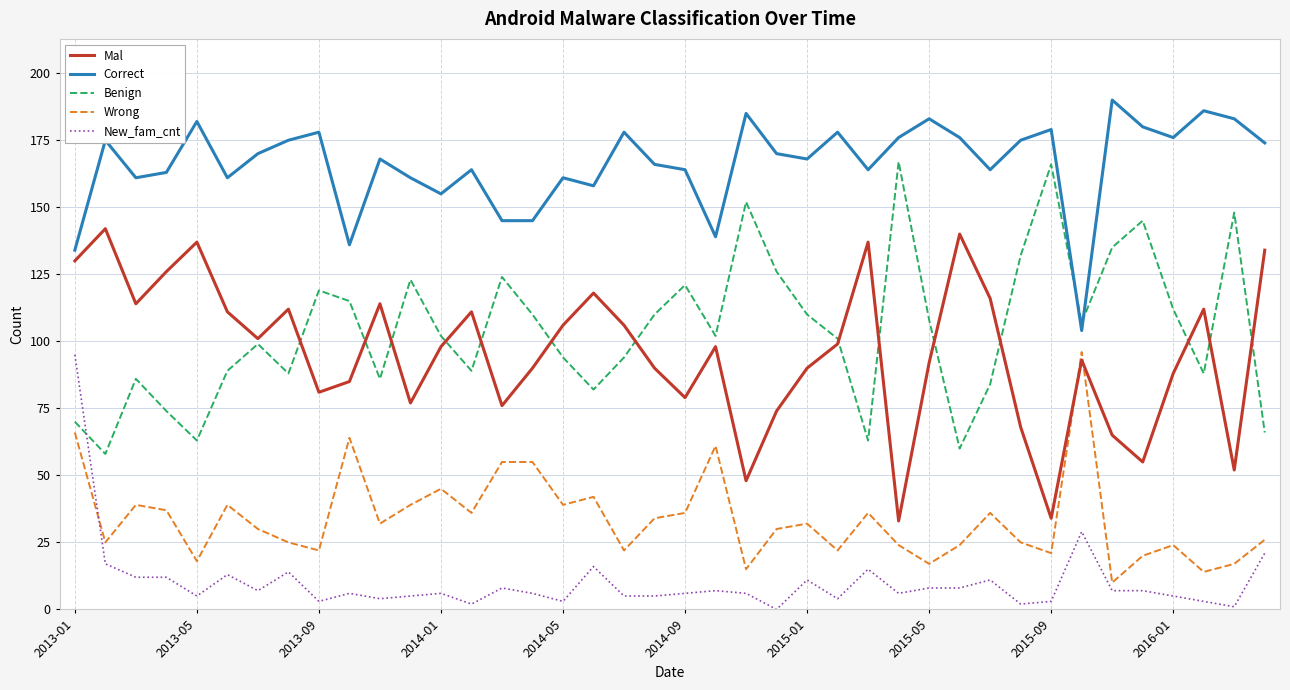

Reading left to right, transcribe all the data shown in this chart.

Mal: 130	142	114	126	137	111	101	112	81	85	114	77	98	111	76	90	106	118	106	90	79	98	48	74	90	99	137	33	92	140	116	68	34	93	65	55	88	112	52	134
Correct: 134	175	161	163	182	161	170	175	178	136	168	161	155	164	145	145	161	158	178	166	164	139	185	170	168	178	164	176	183	176	164	175	179	104	190	180	176	186	183	174
Benign: 70	58	86	74	63	89	99	88	119	115	86	123	102	89	124	110	94	82	94	110	121	102	152	126	110	101	63	167	108	60	84	132	166	107	135	145	112	88	148	66
Wrong: 66	25	39	37	18	39	30	25	22	64	32	39	45	36	55	55	39	42	22	34	36	61	15	30	32	22	36	24	17	24	36	25	21	96	10	20	24	14	17	26
New_fam_cnt: 95	17	12	12	5	13	7	14	3	6	4	5	6	2	8	6	3	16	5	5	6	7	6	0	11	4	15	6	8	8	11	2	3	29	7	7	5	3	1	21